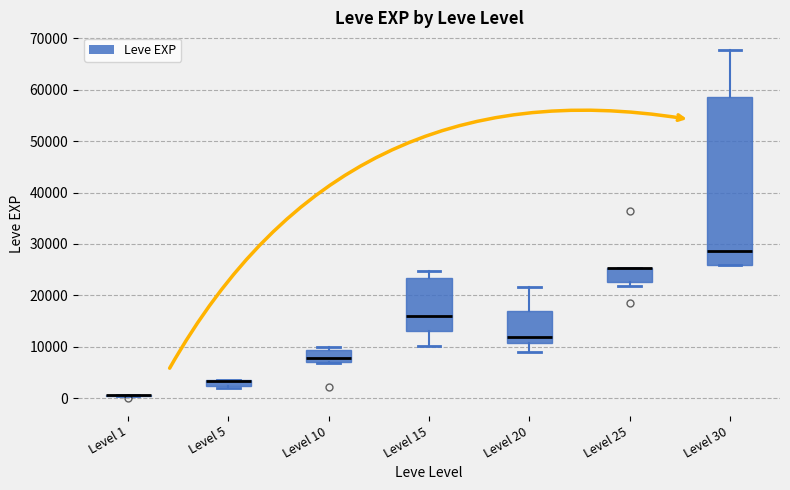

Which box is the tallest, from its lower edge to its upper edge?

Level 30